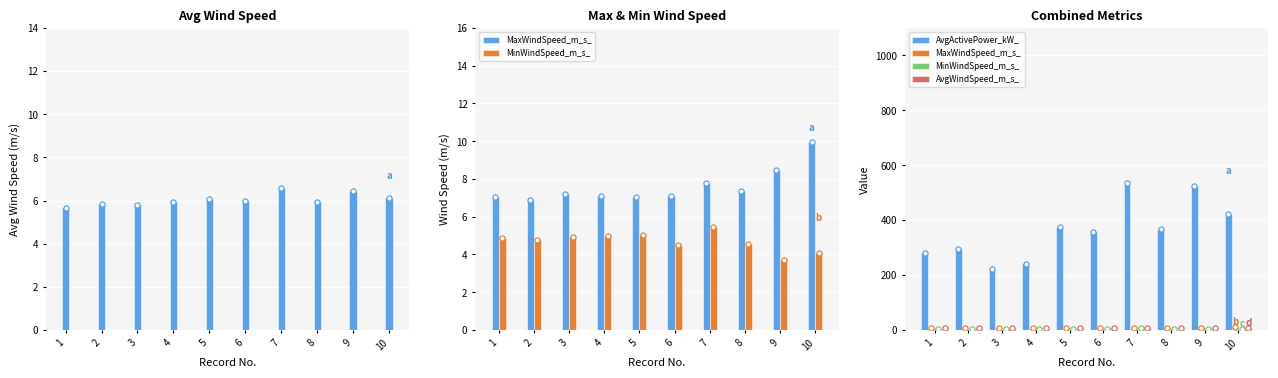

Which series contains the highest Y value?

AvgActivePower_kW_